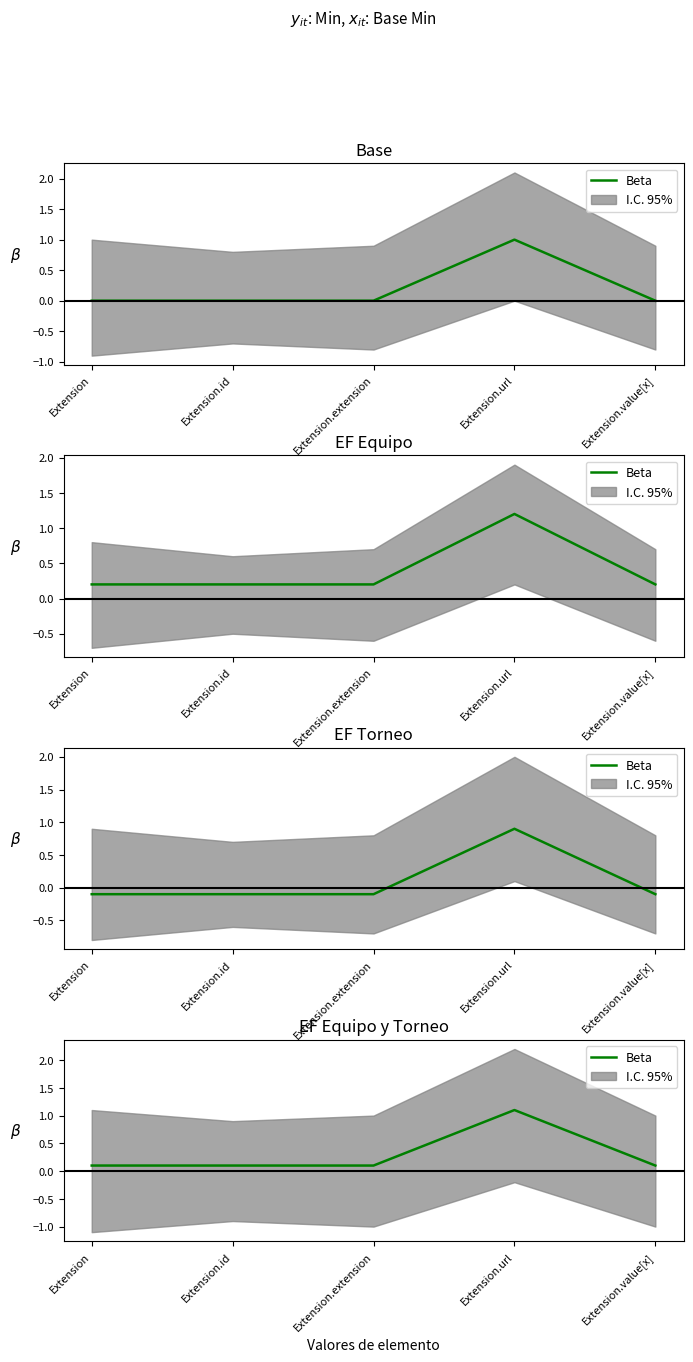

Count the values in the range 0 to 1.

4